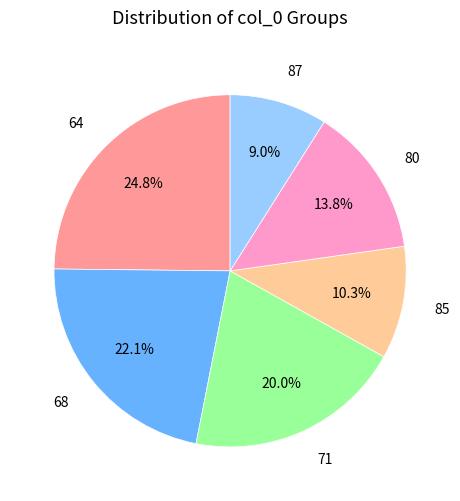

The 87 slice represents 1% of the pie. True or false?

False